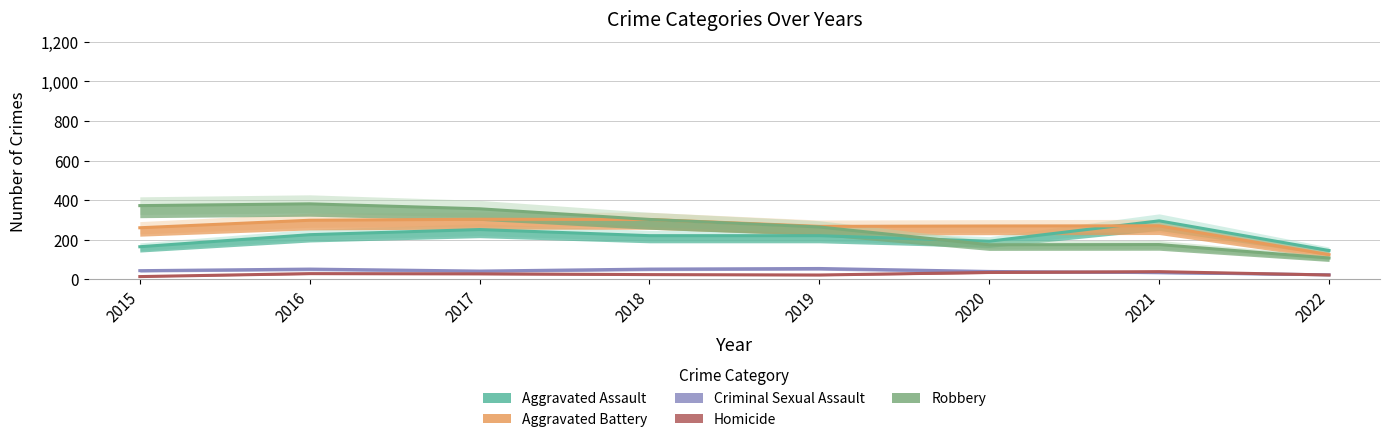

Which series has the largest total across all categories?

Robbery